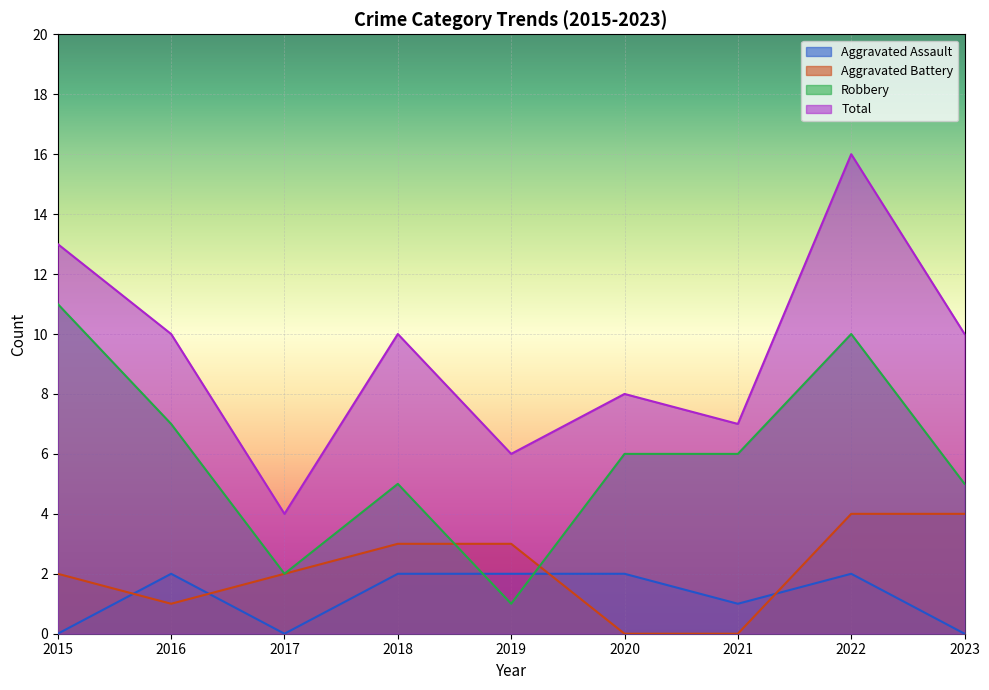

Between 2023 and 2020, which is larger?

2020